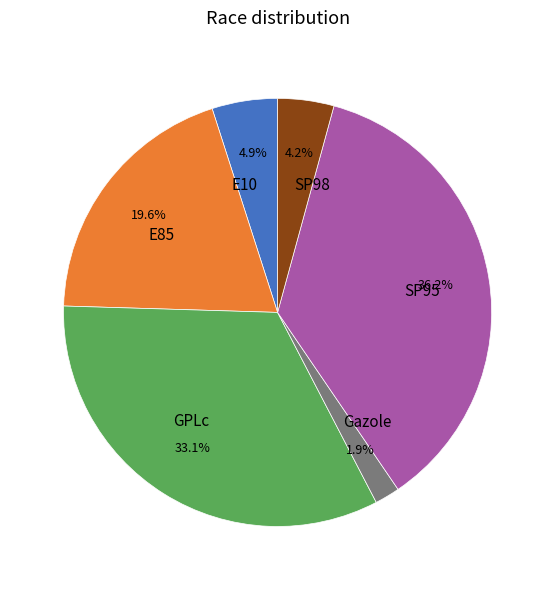

Between GPLc and SP95, which is larger?

SP95